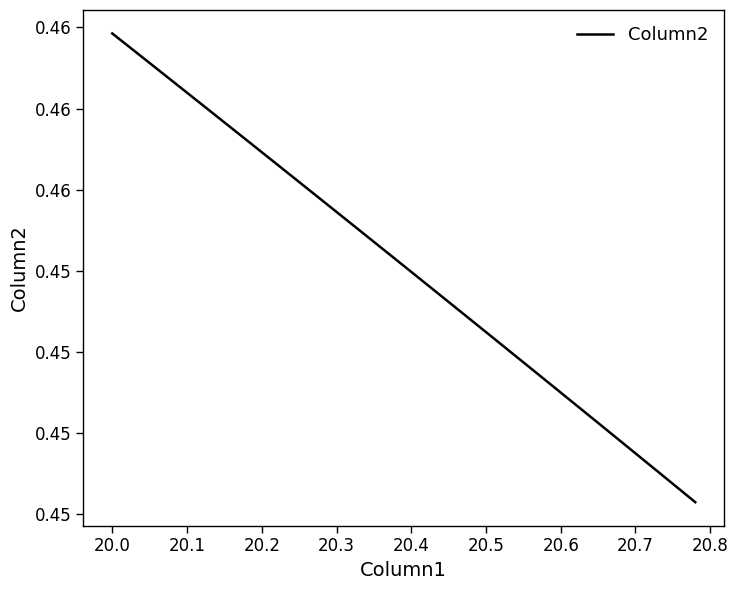

Does the chart have visible grid lines?

No